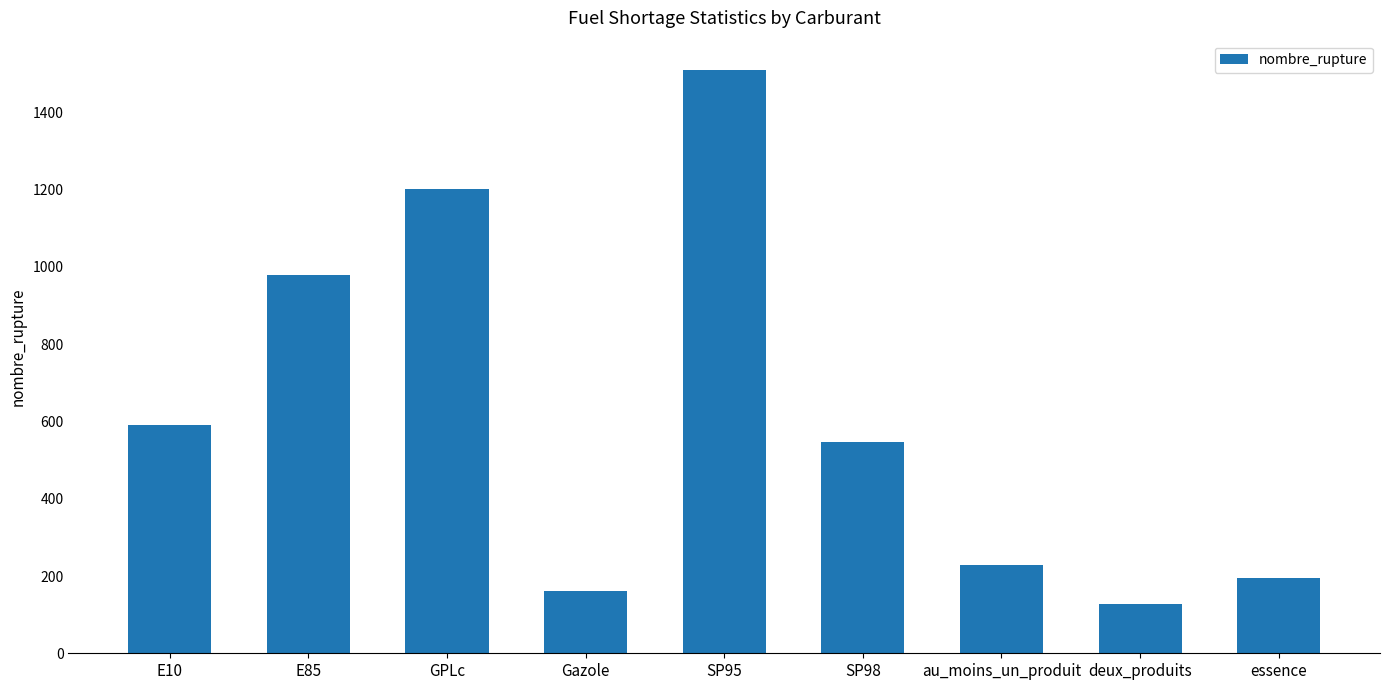

Approximately how many times larger is the value at deux_produits compared to Gazole?

0.8